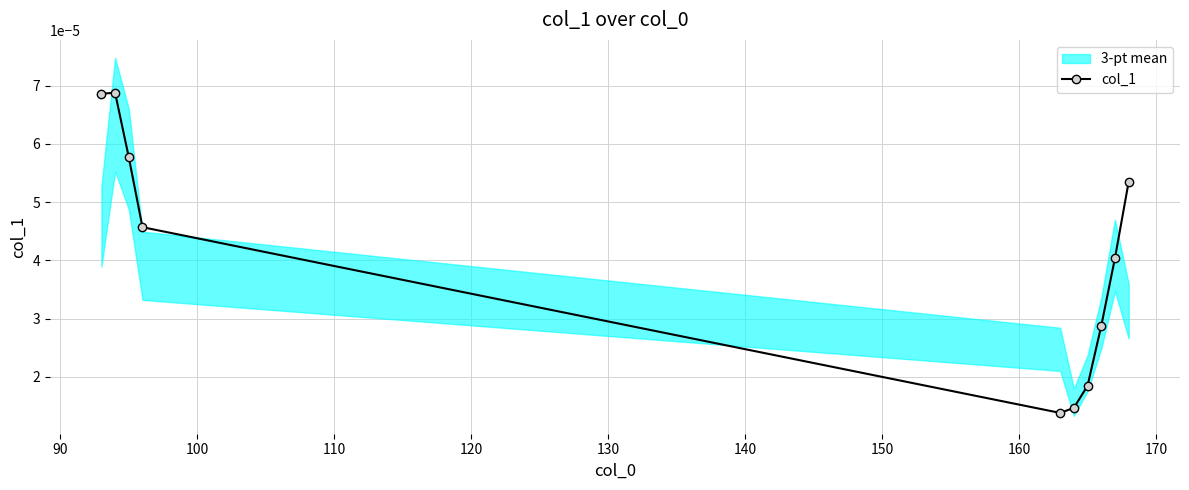

Count the col_1 values in the range 0 to 1.

10